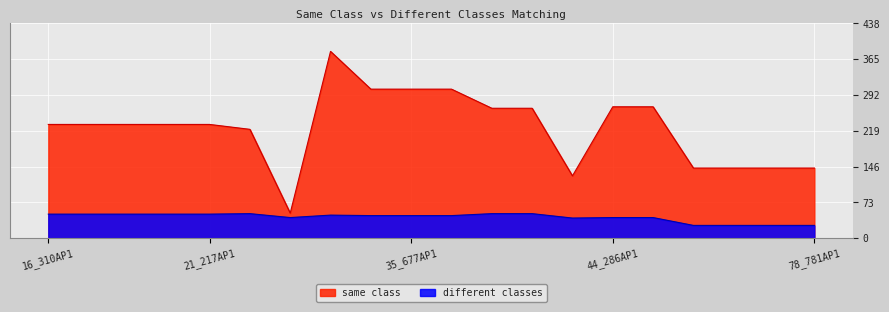

Is the value of different classes at 67_358AP1 greater than the value of same class at 17_385AP1?

No